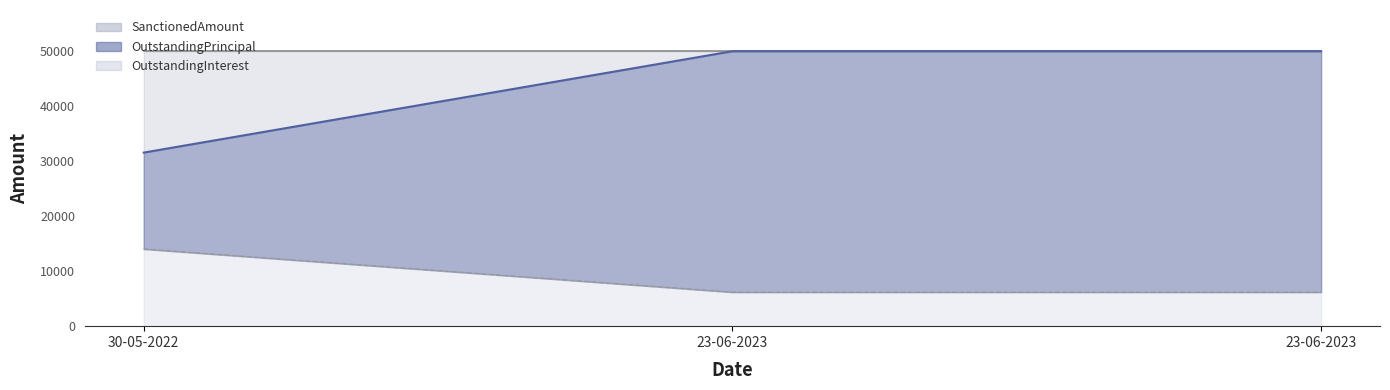

The value of OutstandingPrincipal at 23-06-2023 is 50000. True or false?

True